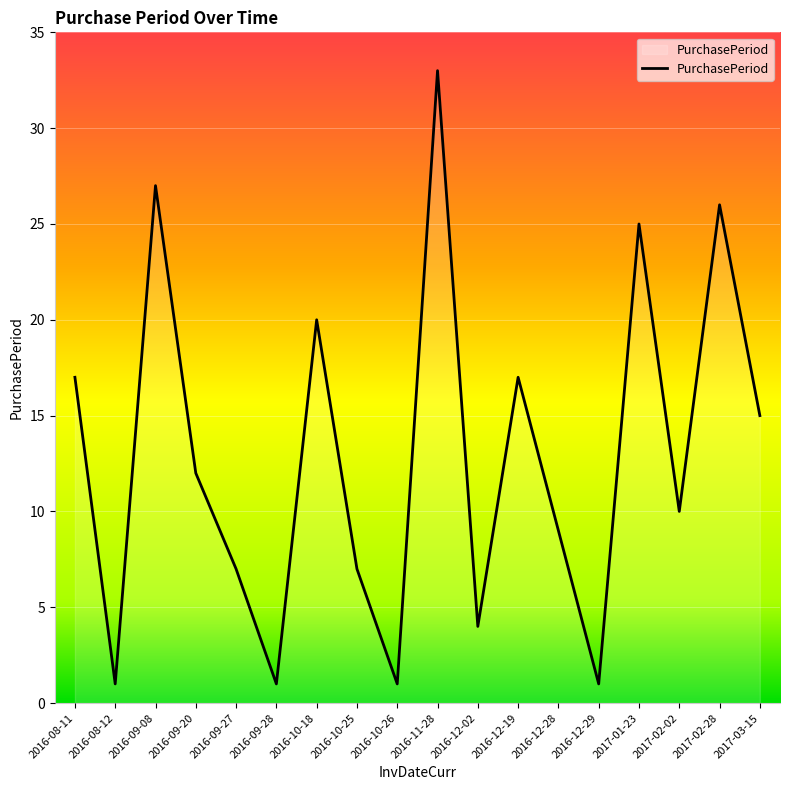

Which has a higher value, 2017-02-02 or 2016-12-19?

2016-12-19